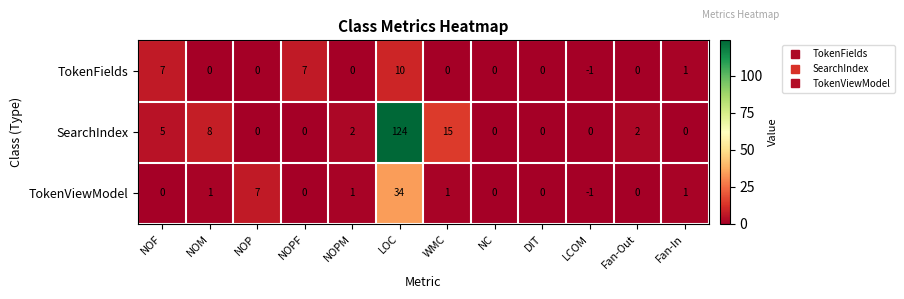

Where is TokenViewModel nearest to the value 16?

NOP